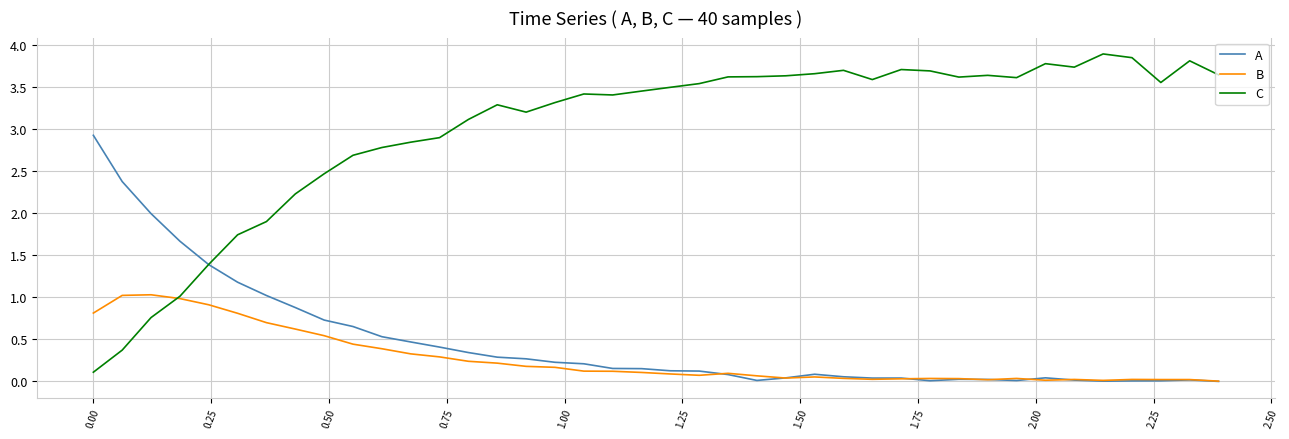

List the series in order of their peak value, lowest first.

B, A, C